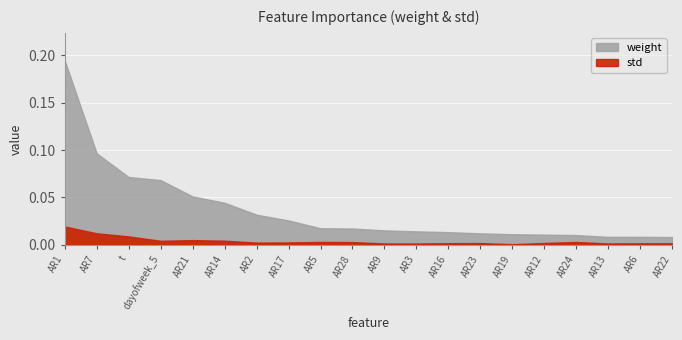

The weight series shows 0.0 at AR9. True or false?

True